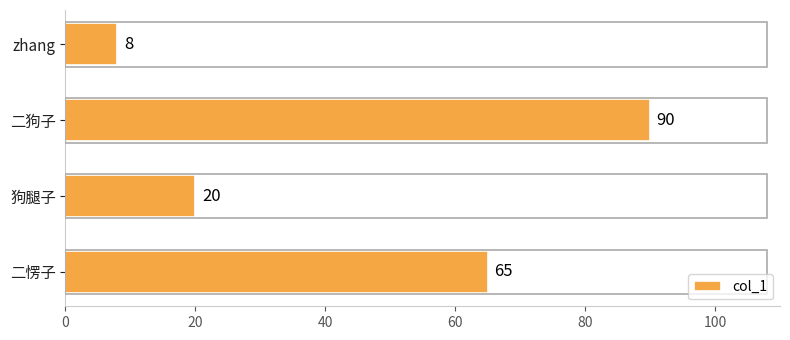

The value at 狗腿子 is 7. True or false?

False